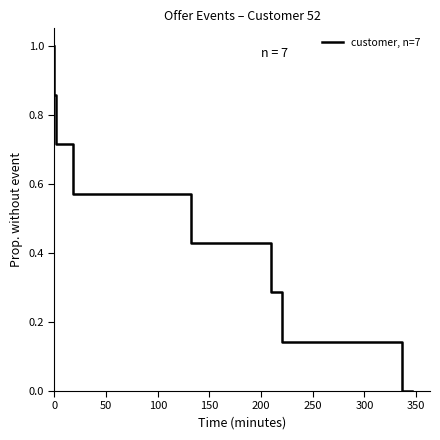

True or false: there are more than 2 points higher than both neighbors.

False